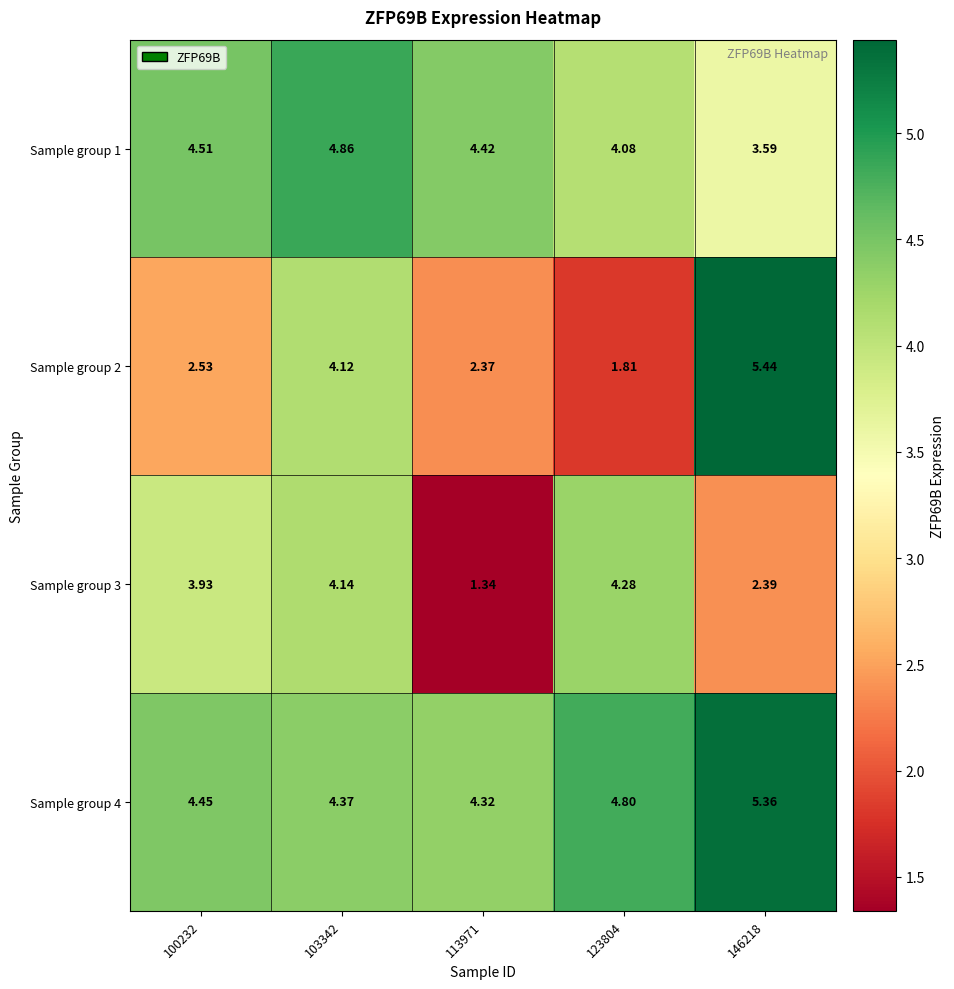

What is the total value across all series at 123804?

15.0